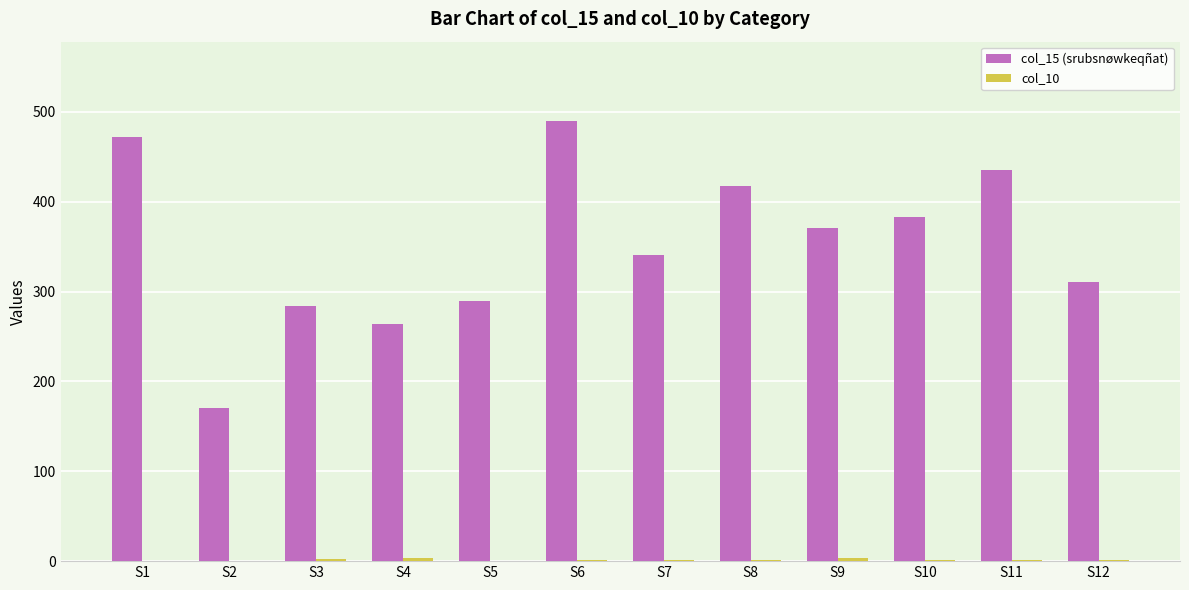

Which series has the largest total across all categories?

col_15 (srubsnøwkeqñat)